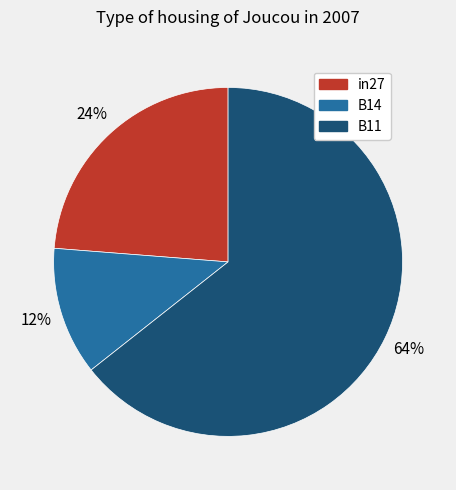

To the nearest percent, what is the difference between the in27 and B14 slice percentages?

12%